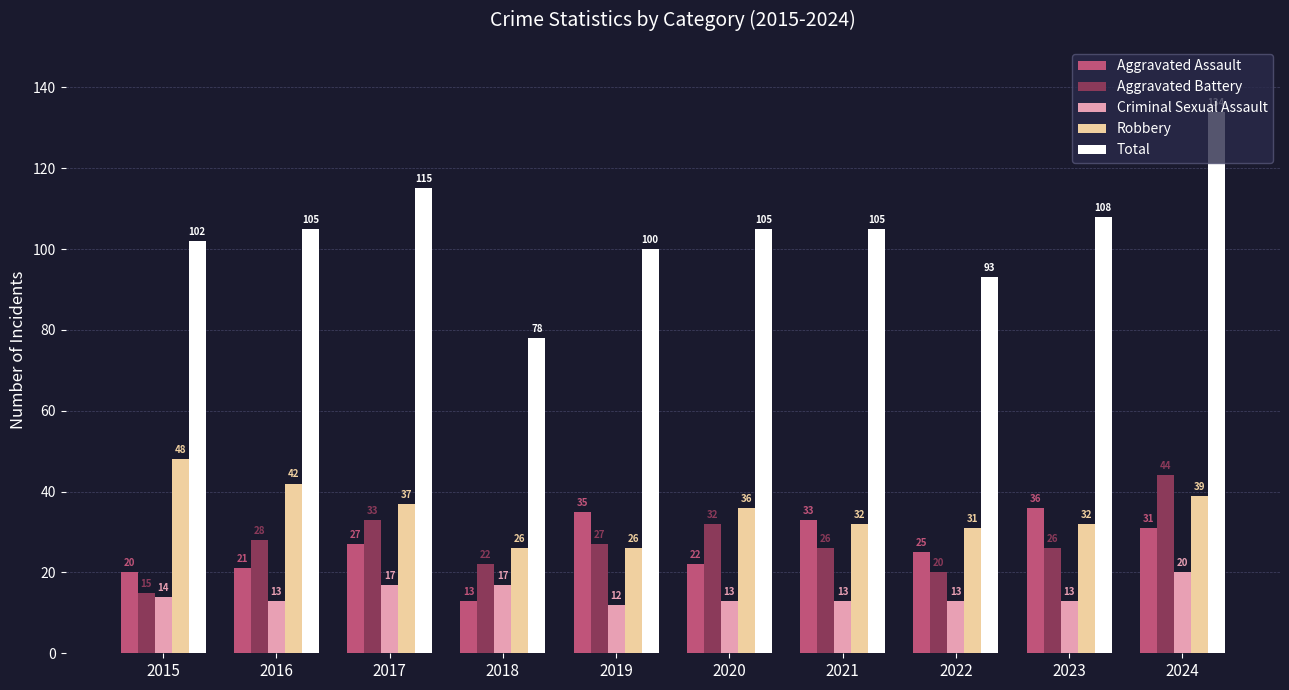

Which series has the largest range (max minus min)?

Total